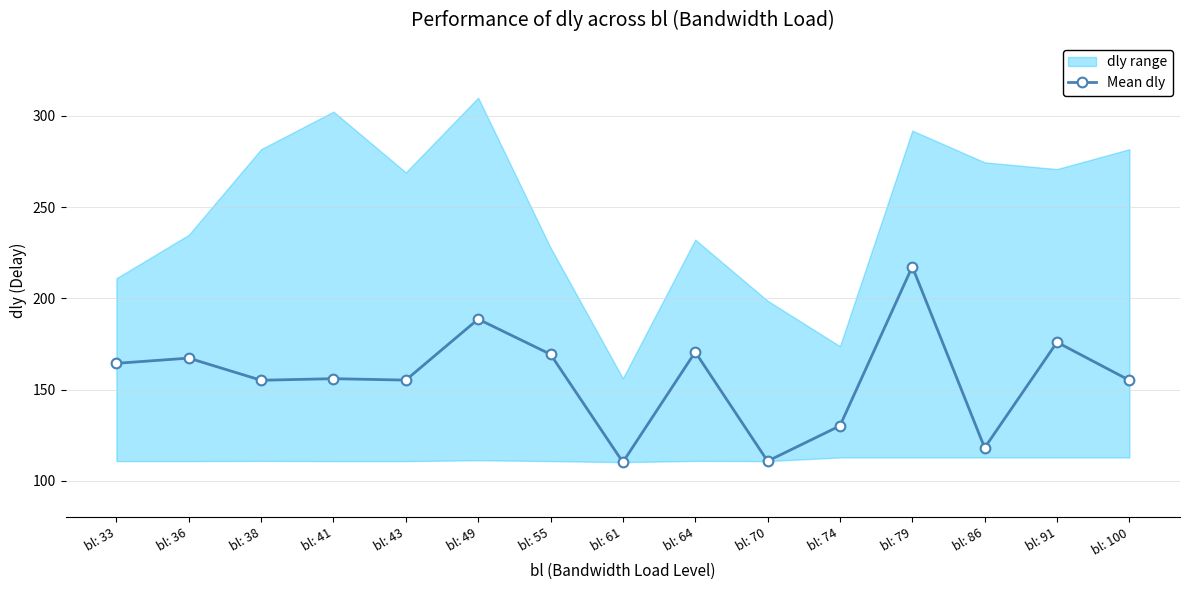

What is the sum of all values?

2344.1